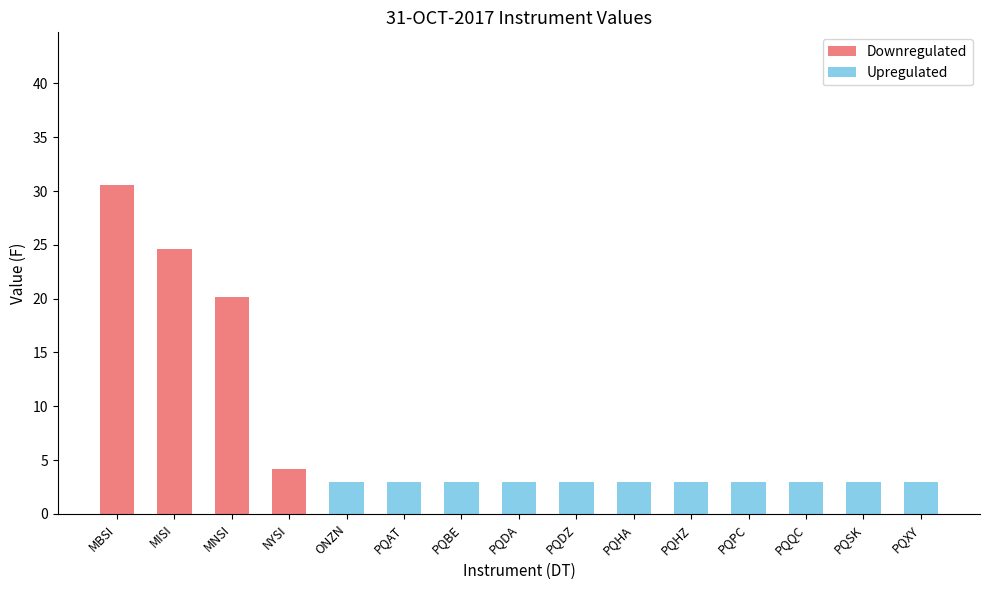

Where is Downregulated nearest to the value 15?

MNSI